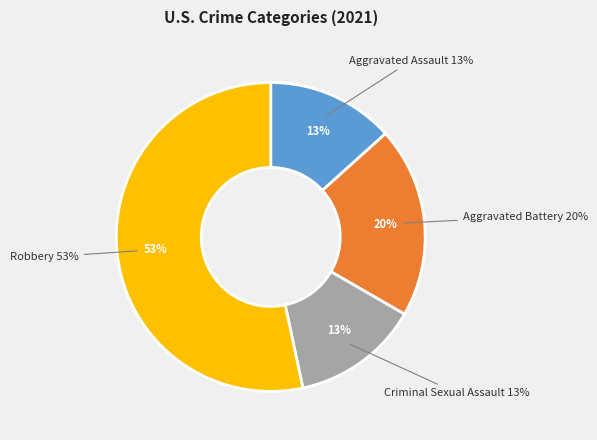

Do Robbery and Criminal Sexual Assault together represent more than half of the pie?

Yes